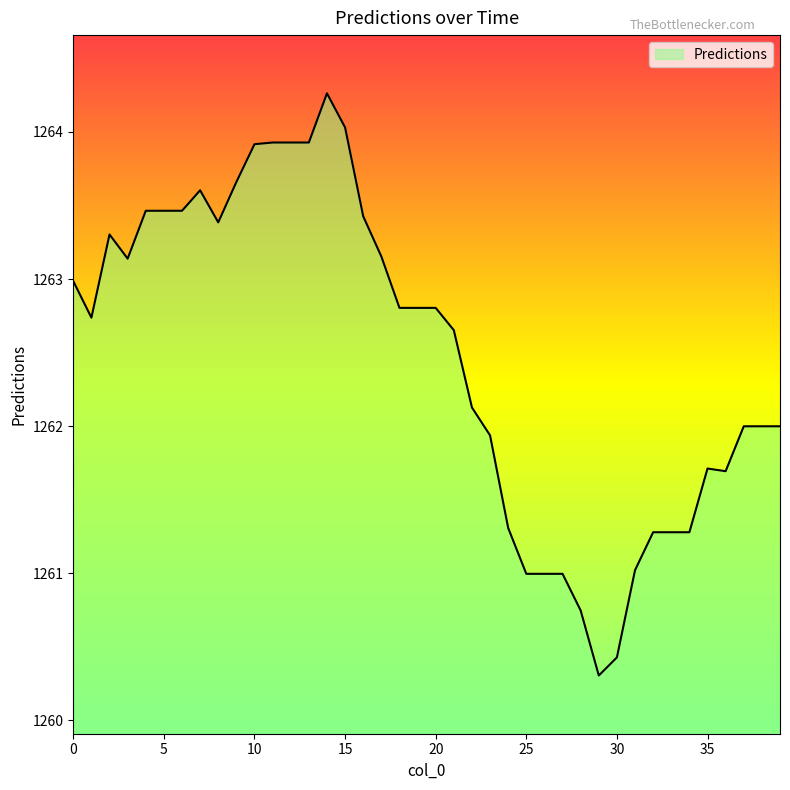

What is the smallest value displayed?

1260.3